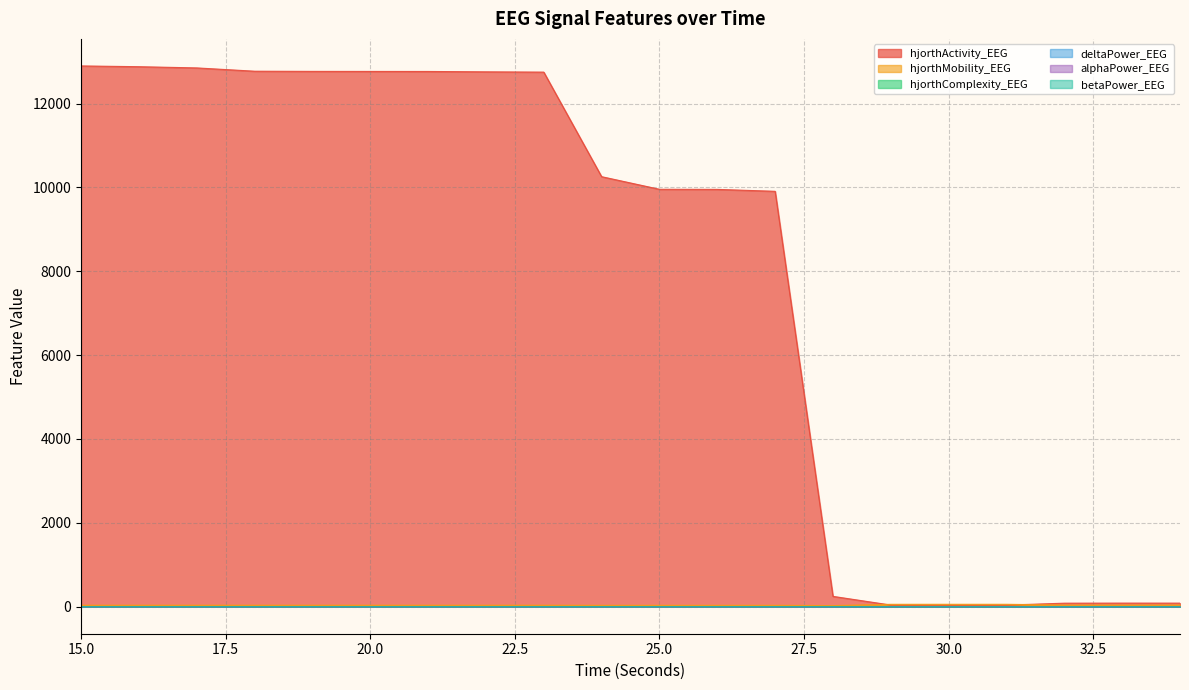

Which label corresponds to the largest value in the chart?

15